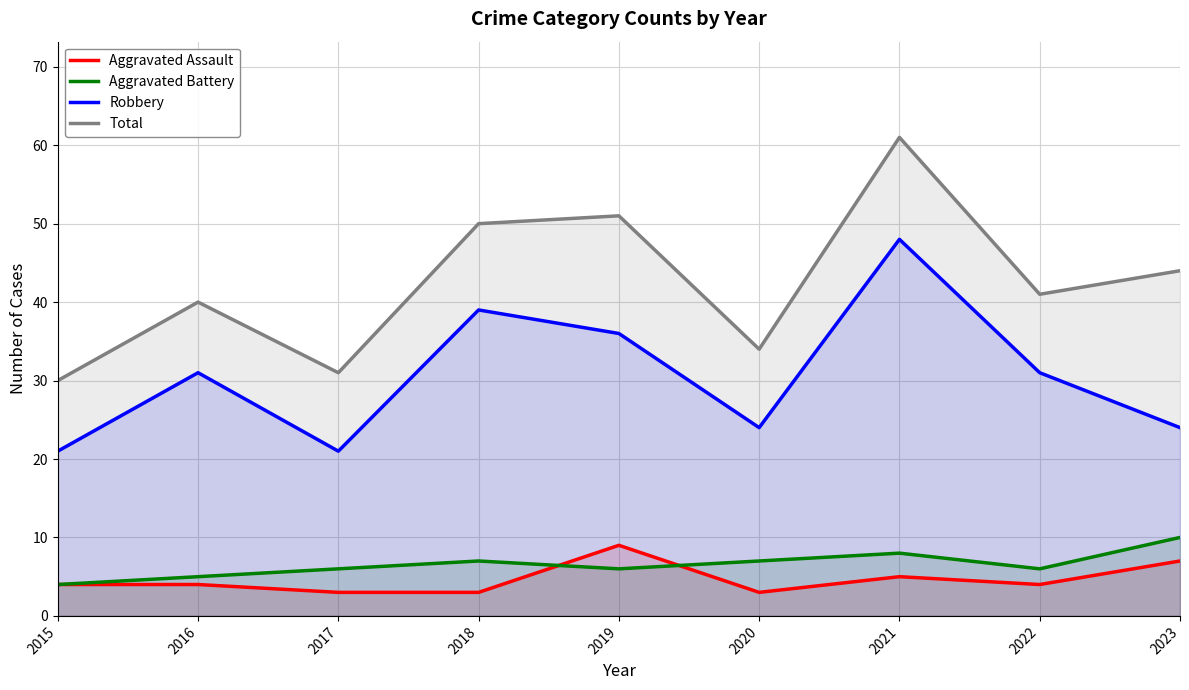

What is the highest value of the Aggravated Battery series?

10